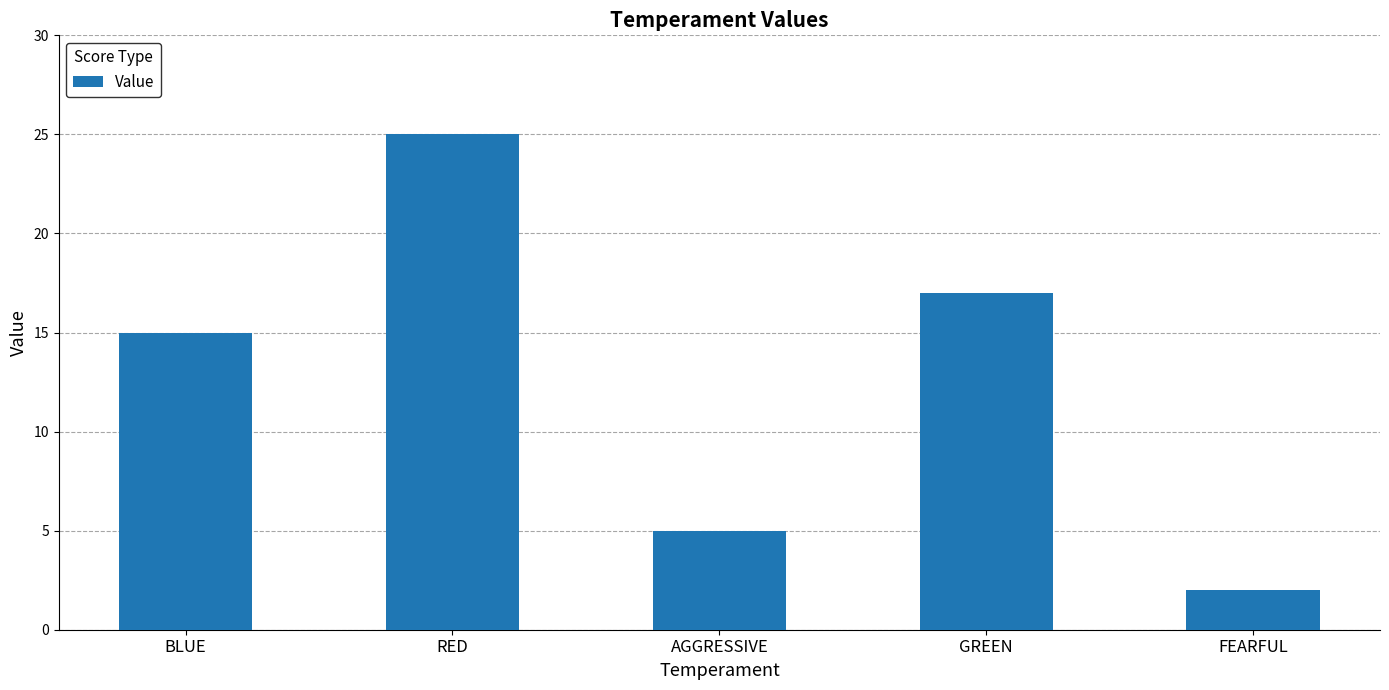

Rank the categories by value from highest to lowest.

RED, GREEN, BLUE, AGGRESSIVE, FEARFUL